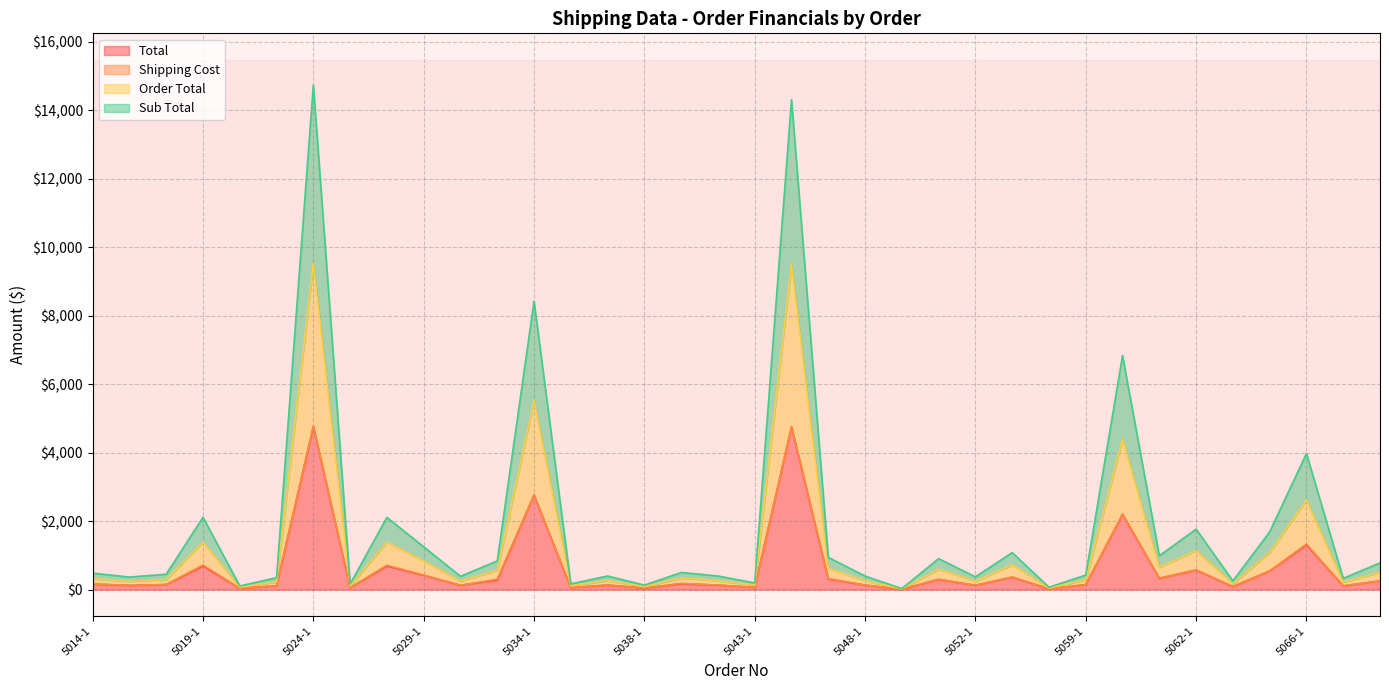

What is the maximum value for Total?

4764.5